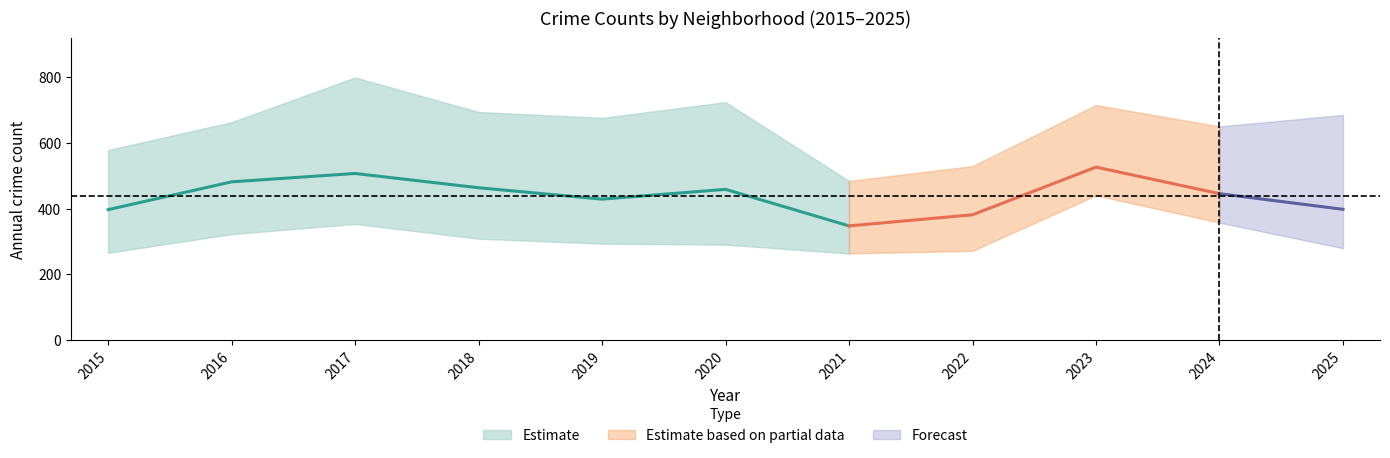

Is this an area chart (filled region under the line)?

No